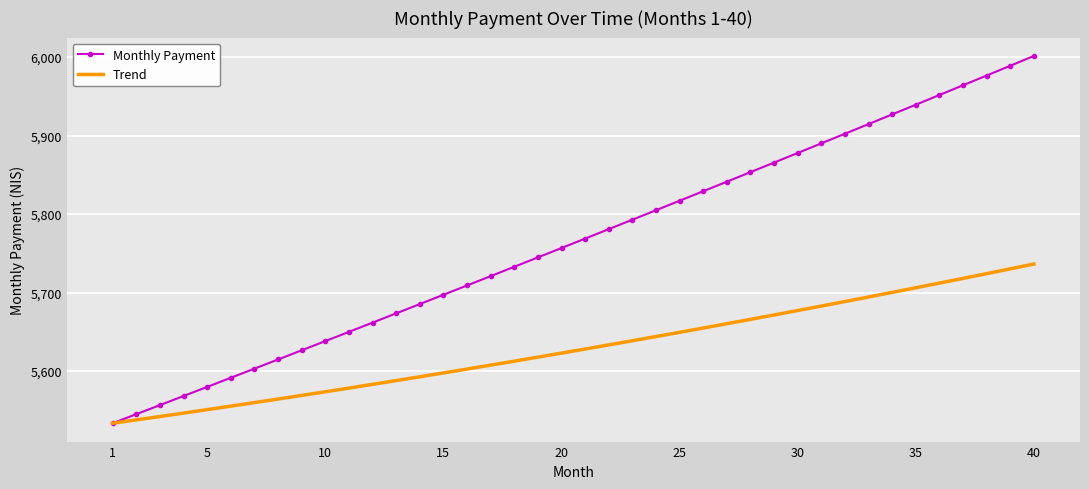

List the series in order of their overall mean, lowest first.

Trend, Monthly Payment